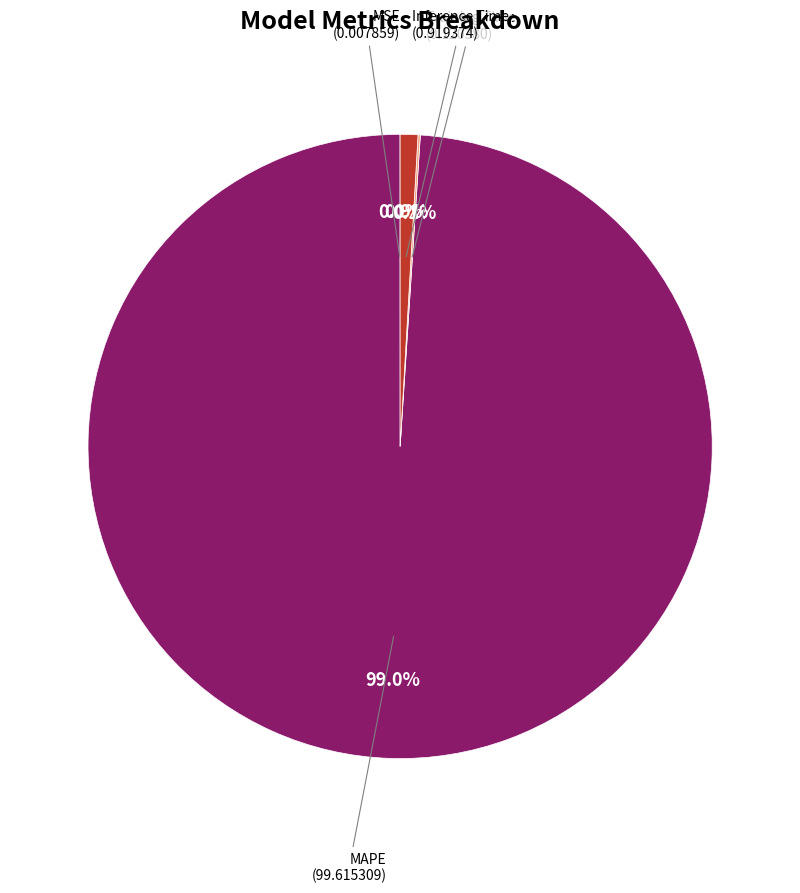

Is there any slice that represents more than half of the pie?

Yes